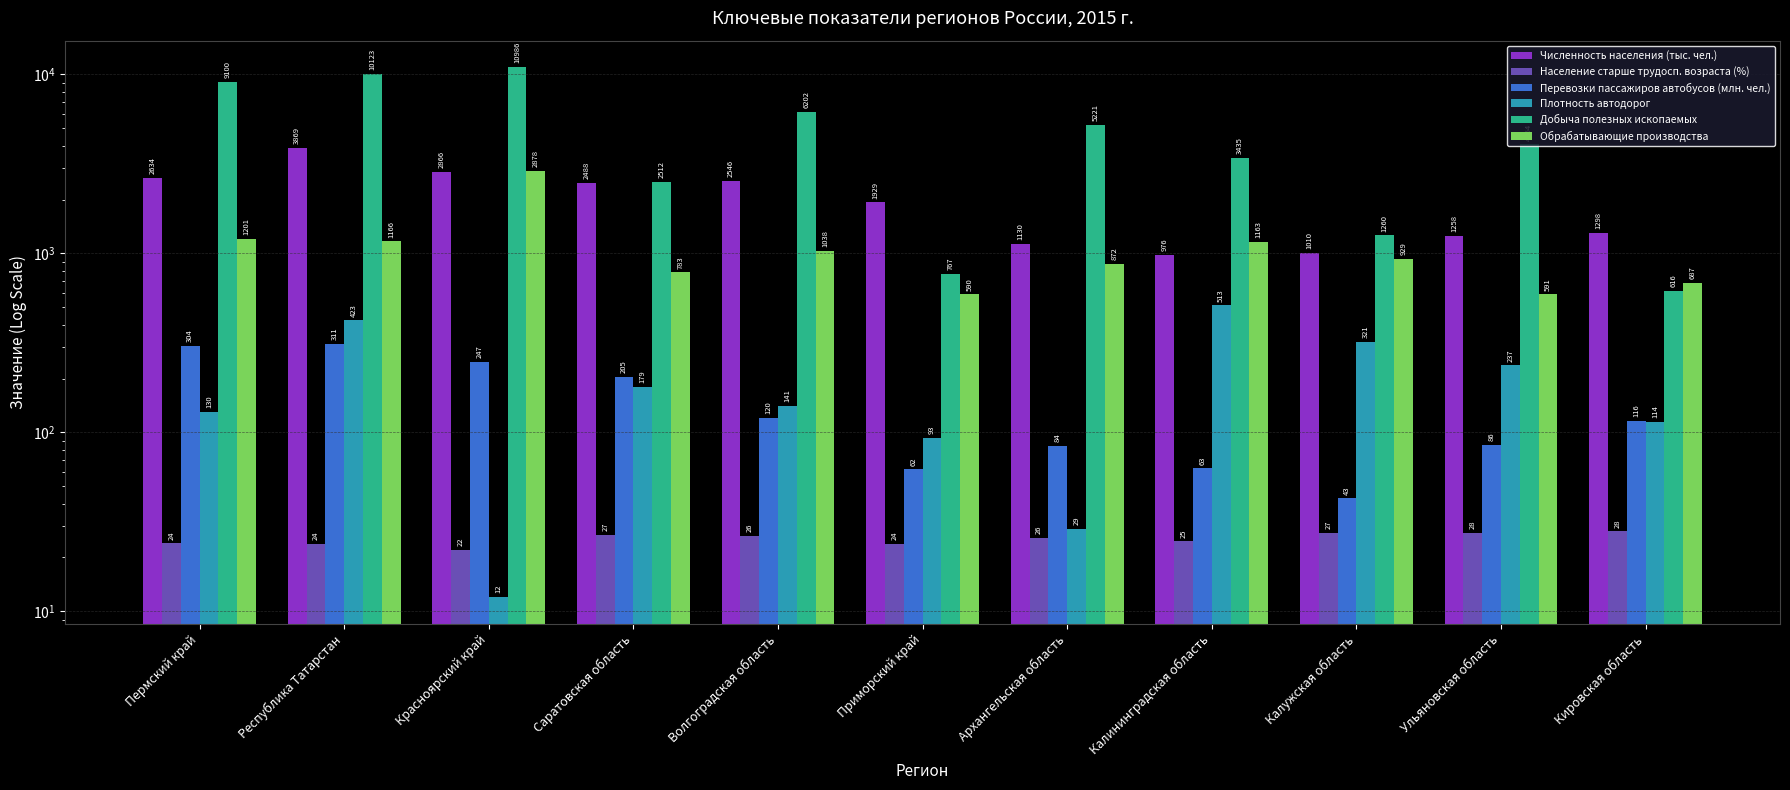

What is the sum of all Плотность автодорог values?

2192.0